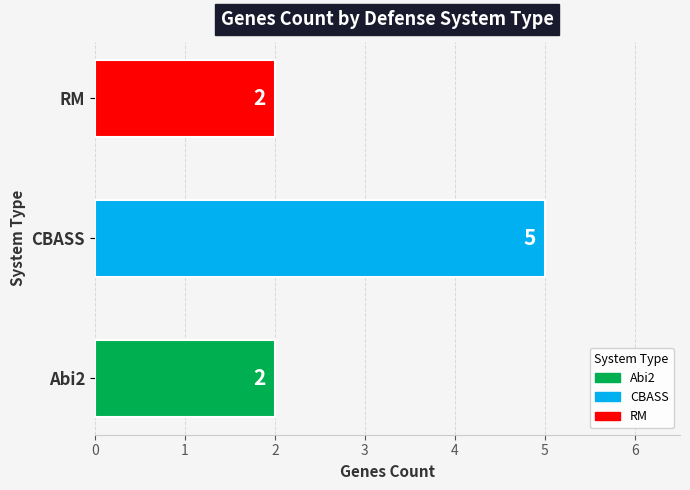

Count the number of values greater than 2.

1